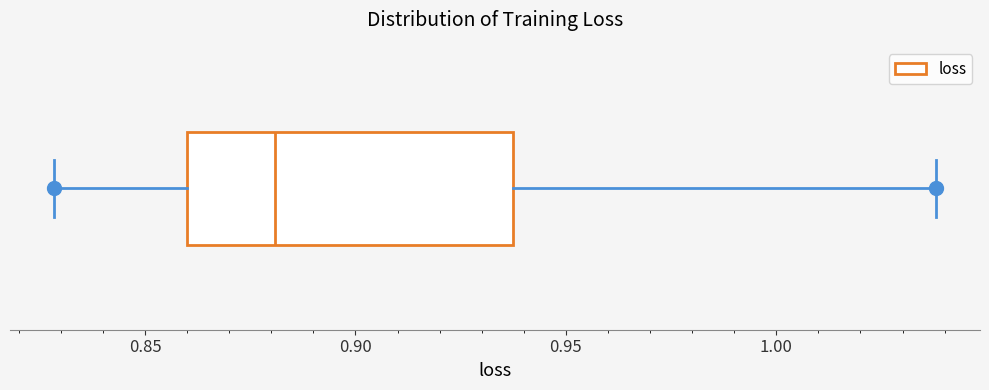

Read this box plot against the x-axis: the position of the median line, the range covered by the box, and the ends of both whiskers. The values are not printed on the chart, so give them approximately, as read against the axis.

median 0.88, box 0.86 to 0.94, whiskers 0.83 to 1.04